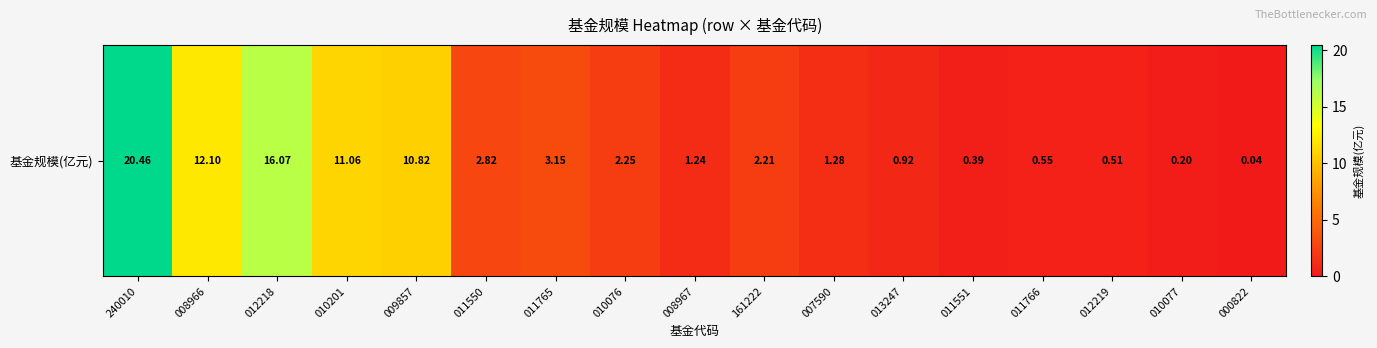

Reading left to right, what are all the values shown in this chart?

20.5	12.1	16.1	11.1	10.8	2.8	3.1	2.2	1.2	2.2	1.3	0.9	0.4	0.6	0.5	0.2	0.0